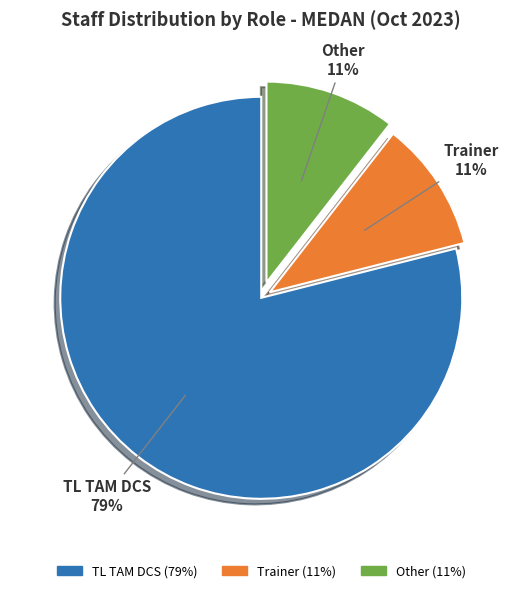

True or false: Other accounts for 11% of the total.

True